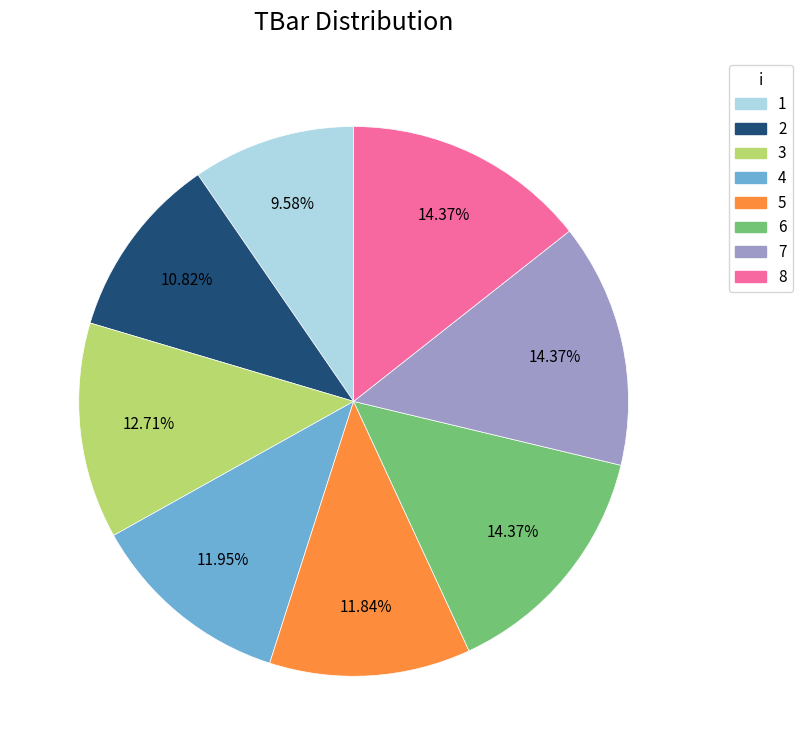

How many slices are in this pie chart?

8